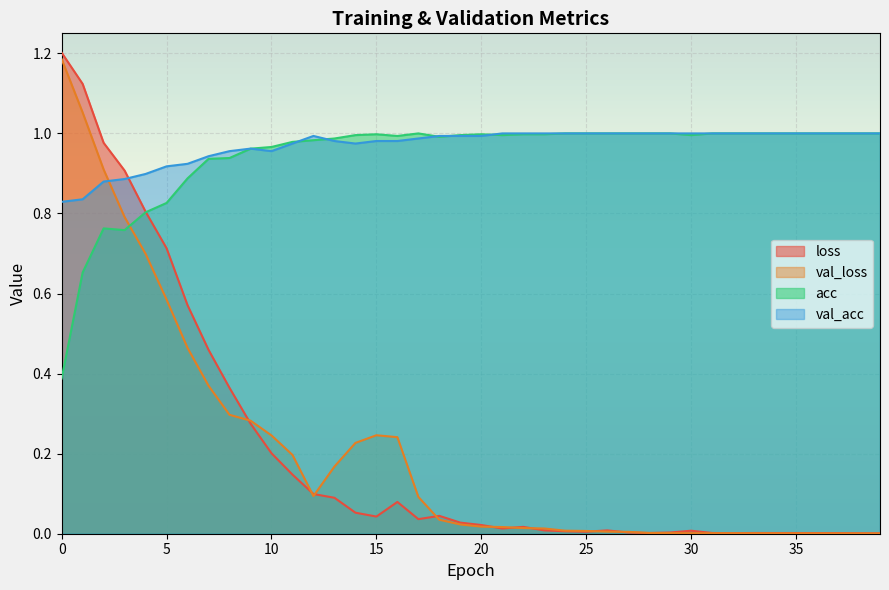

True or false: val_loss and loss intersect in this chart.

True